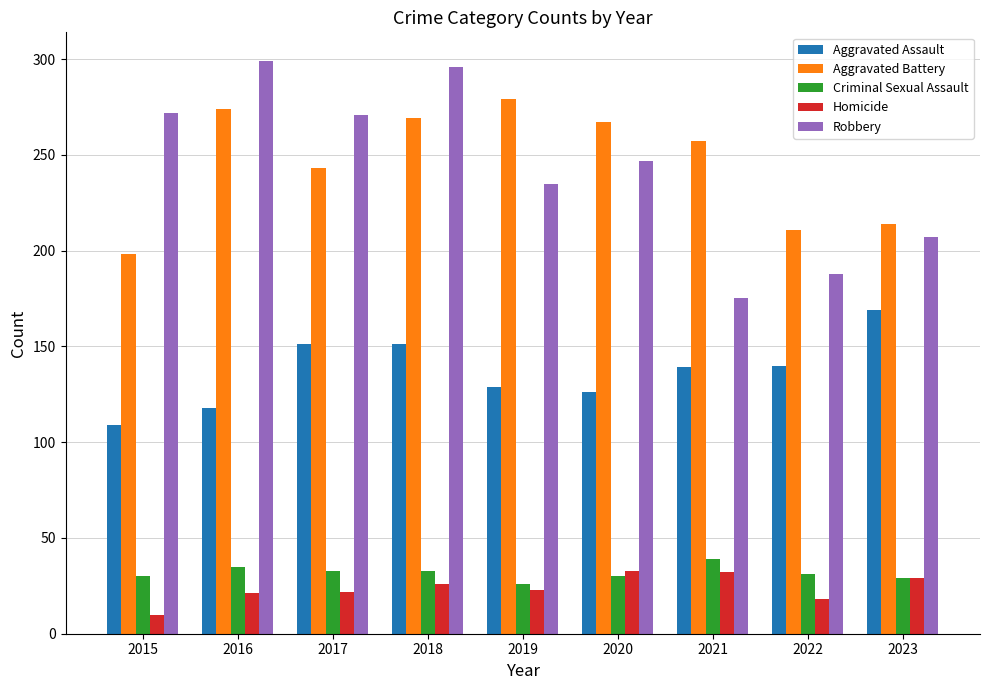

The Homicide series shows 43 at 2020. True or false?

False